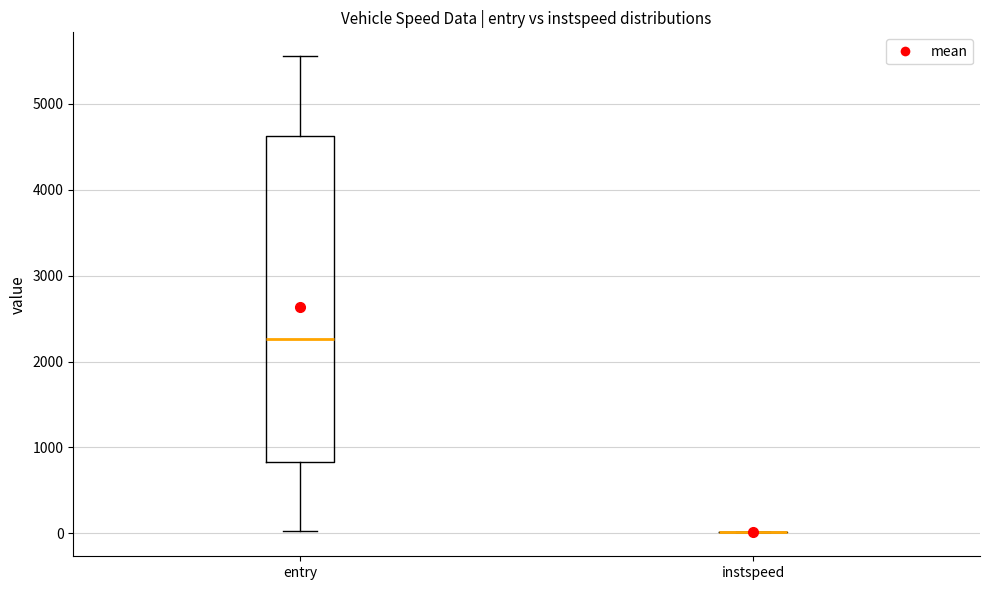

Reading left to right, read every box against the y-axis: the position of its median line, the range the box covers, and the ends of its whiskers. The values are not printed on the chart, so give them approximately, as read against the axis.

entry: median 2300, box 800 to 4600, whiskers 0 to 5600
instspeed: box collapsed to a line at 0, whiskers 0 to 0